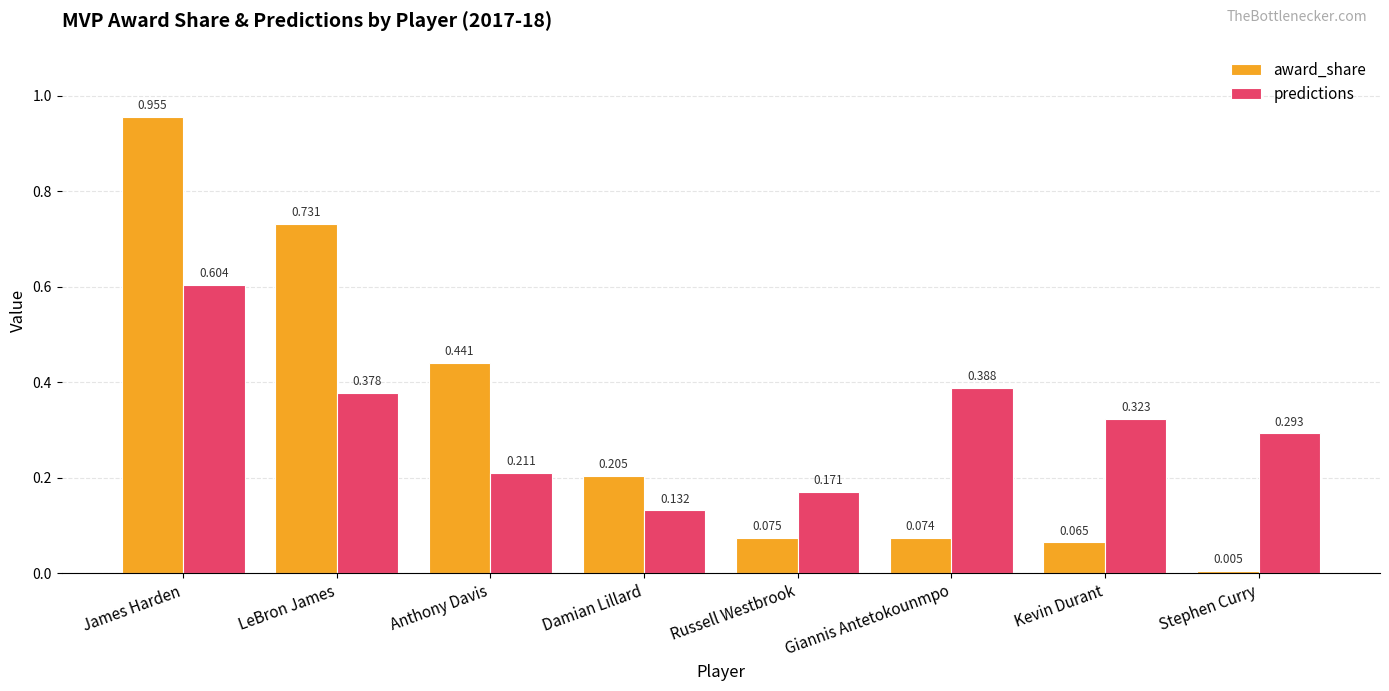

At which category is the sum across all series the highest?

James Harden